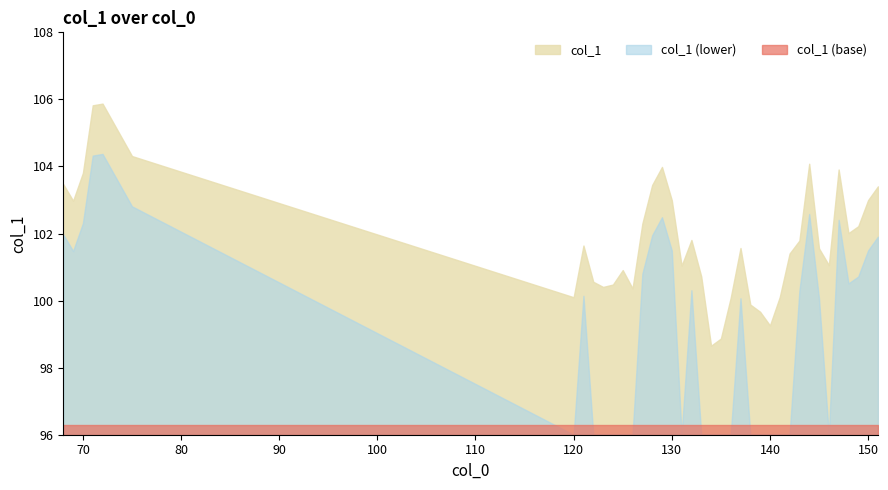

At which category does the data reach its first local peak?

72